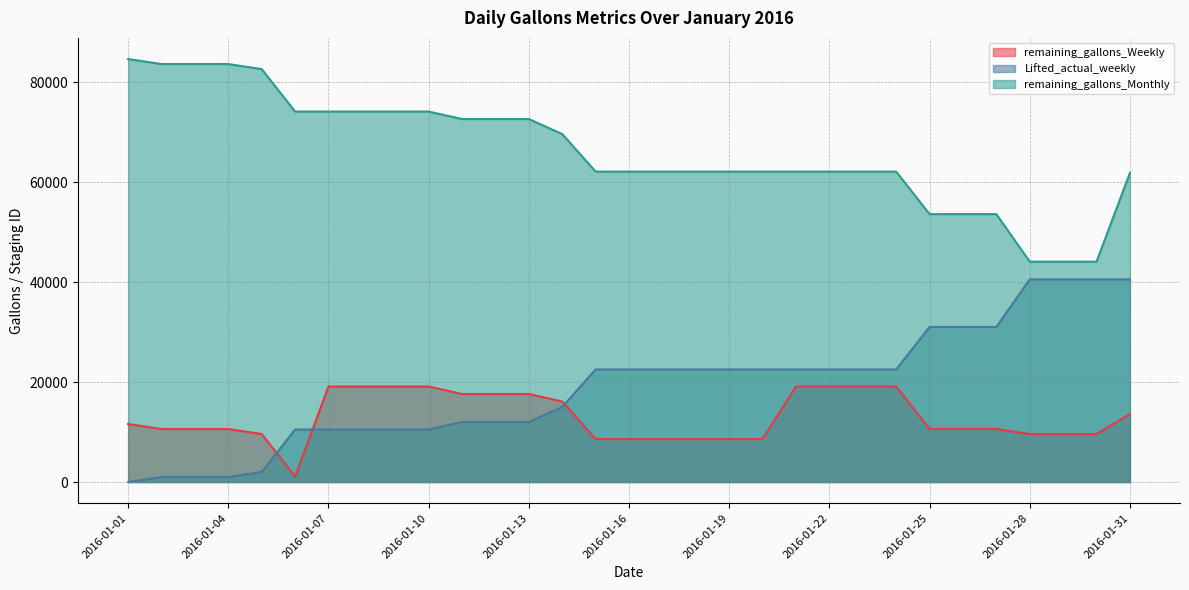

Reading left to right, what are all the values shown in this chart?

remaining_gallons_Weekly: 2016-01-01=11602	2016-01-02=10601	2016-01-03=10601	2016-01-04=10601	2016-01-05=9600	2016-01-06=1100	2016-01-07=19103	2016-01-08=19103	2016-01-09=19103	2016-01-10=19103	2016-01-11=17604	2016-01-12=17604	2016-01-13=17604	2016-01-14=16101	2016-01-15=8589	2016-01-16=8589	2016-01-17=8589	2016-01-18=8589	2016-01-19=8589	2016-01-20=8589	2016-01-21=19103	2016-01-22=19103	2016-01-23=19103	2016-01-24=19103	2016-01-25=10604	2016-01-26=10604	2016-01-27=10604	2016-01-28=9592	2016-01-29=9592	2016-01-30=9592	2016-01-31=13598
Lifted_actual_weekly: 2016-01-01=0	2016-01-02=1001	2016-01-03=1001	2016-01-04=1001	2016-01-05=2002	2016-01-06=10502	2016-01-07=10502	2016-01-08=10502	2016-01-09=10502	2016-01-10=10502	2016-01-11=12001	2016-01-12=12001	2016-01-13=12001	2016-01-14=15003	2016-01-15=22515	2016-01-16=22515	2016-01-17=22515	2016-01-18=22515	2016-01-19=22515	2016-01-20=22515	2016-01-21=22515	2016-01-22=22515	2016-01-23=22515	2016-01-24=22515	2016-01-25=31014	2016-01-26=31014	2016-01-27=31014	2016-01-28=40525	2016-01-29=40525	2016-01-30=40525	2016-01-31=40525
remaining_gallons_Monthly: 2016-01-01=84599	2016-01-02=83598	2016-01-03=83598	2016-01-04=83598	2016-01-05=82597	2016-01-06=74097	2016-01-07=74097	2016-01-08=74097	2016-01-09=74097	2016-01-10=74097	2016-01-11=72598	2016-01-12=72598	2016-01-13=72598	2016-01-14=69596	2016-01-15=62084	2016-01-16=62084	2016-01-17=62084	2016-01-18=62084	2016-01-19=62084	2016-01-20=62084	2016-01-21=62084	2016-01-22=62084	2016-01-23=62084	2016-01-24=62084	2016-01-25=53585	2016-01-26=53585	2016-01-27=53585	2016-01-28=44074	2016-01-29=44074	2016-01-30=44074	2016-01-31=61816